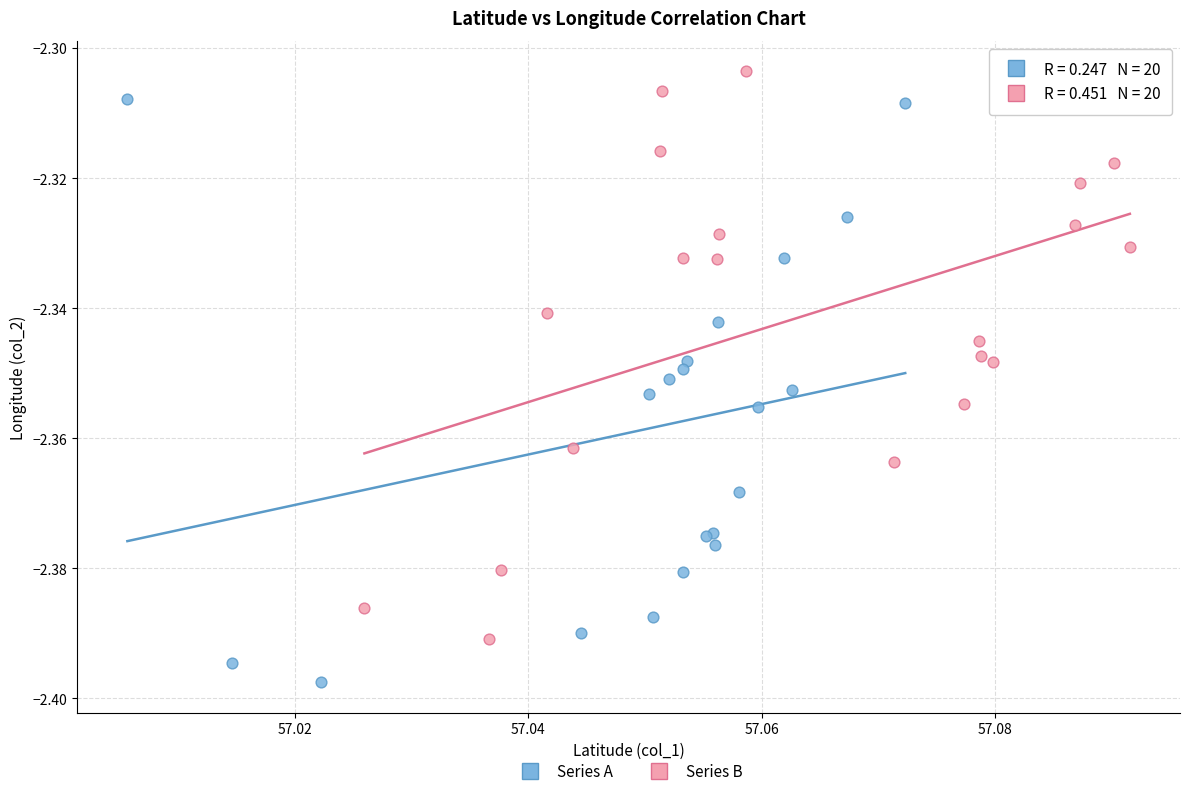

What are all the series names shown in the legend?

Series A, Series B